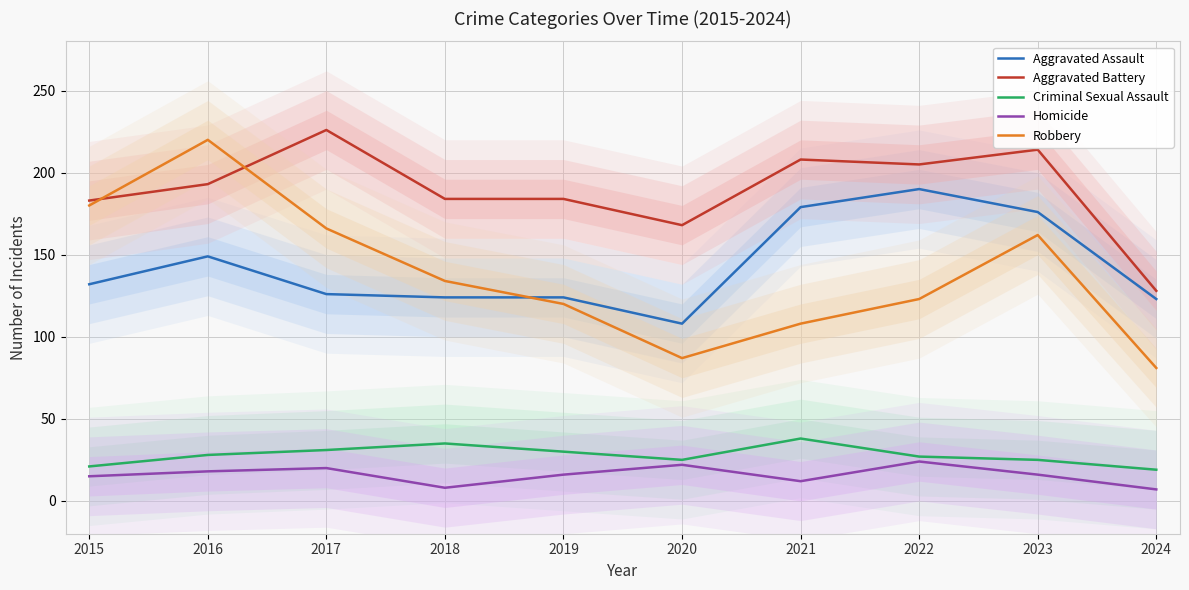

True or false: Homicide and Aggravated Assault cross at least once.

False